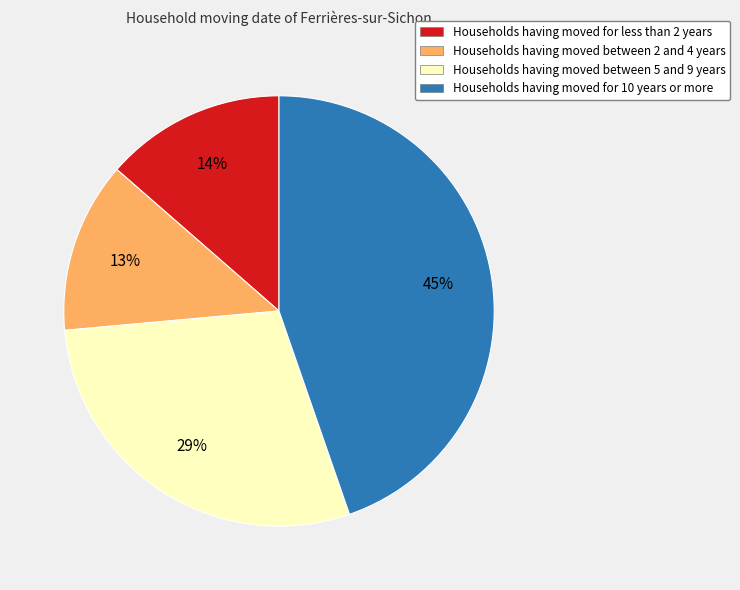

To the nearest percent, what is the average slice percentage?

25%